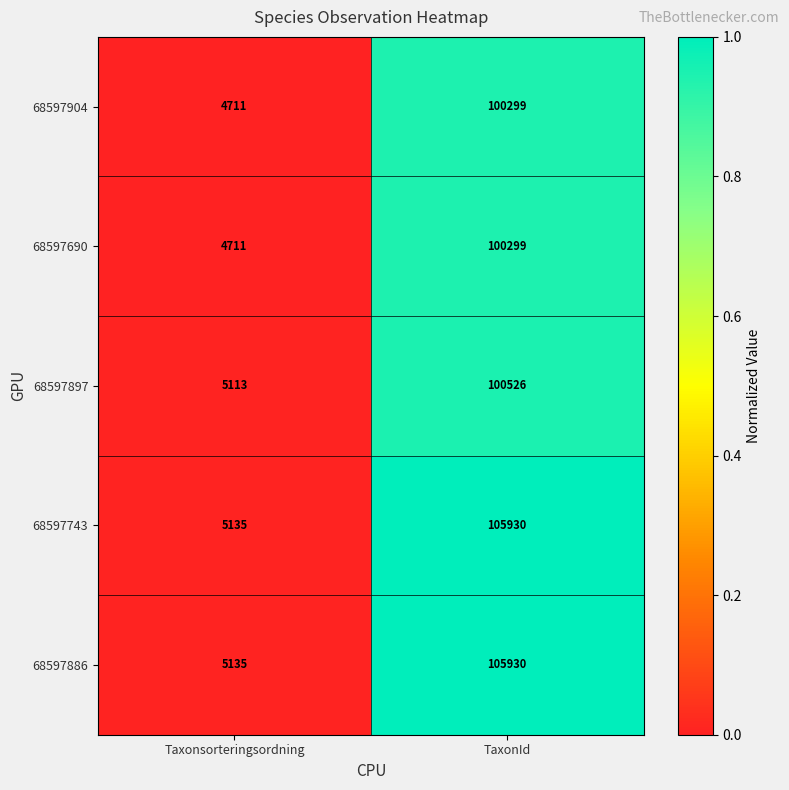

What is the difference between the maximum and minimum values in the 68597690 series?

95588